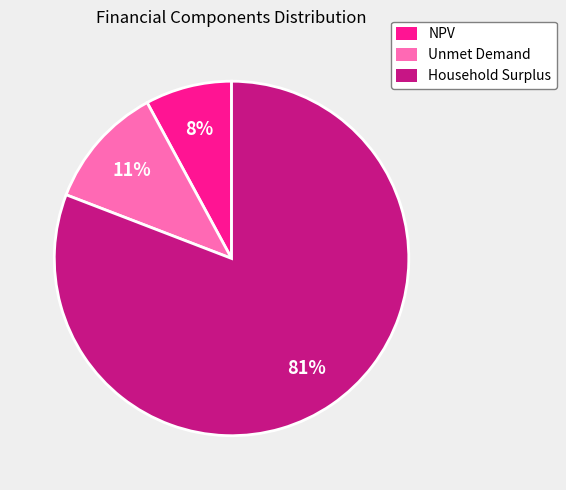

The Household Surplus slice represents 91% of the pie. True or false?

False